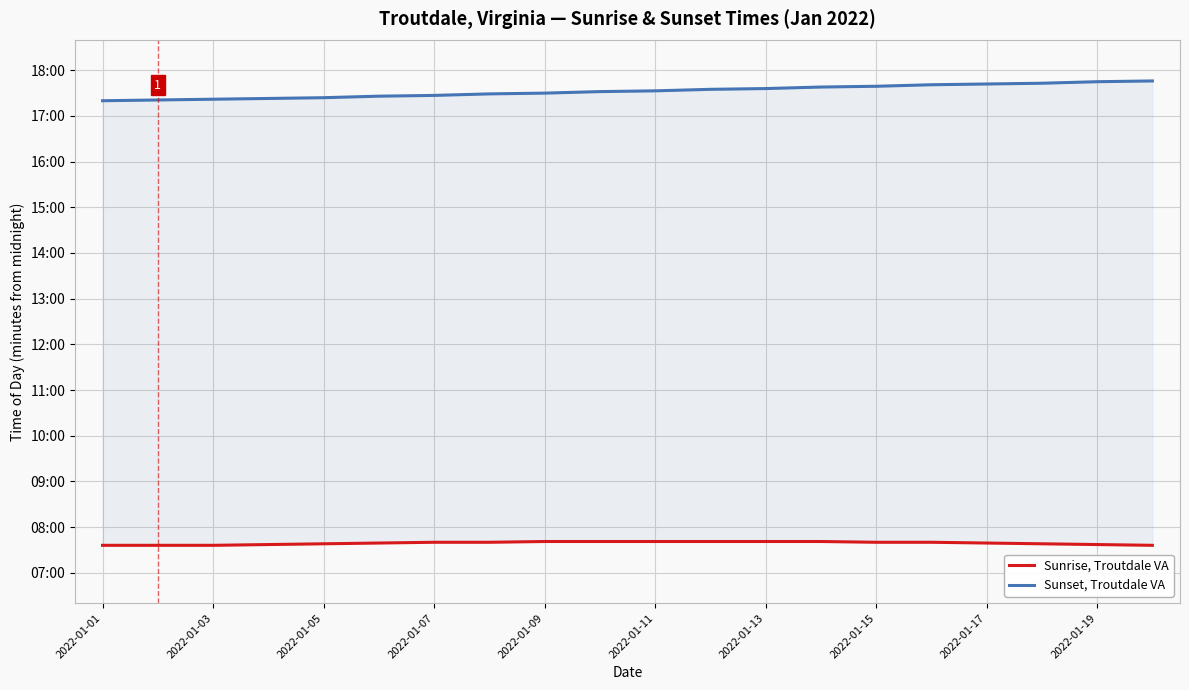

True or false: Sunrise, Troutdale VA and Sunset, Troutdale VA intersect in this chart.

False